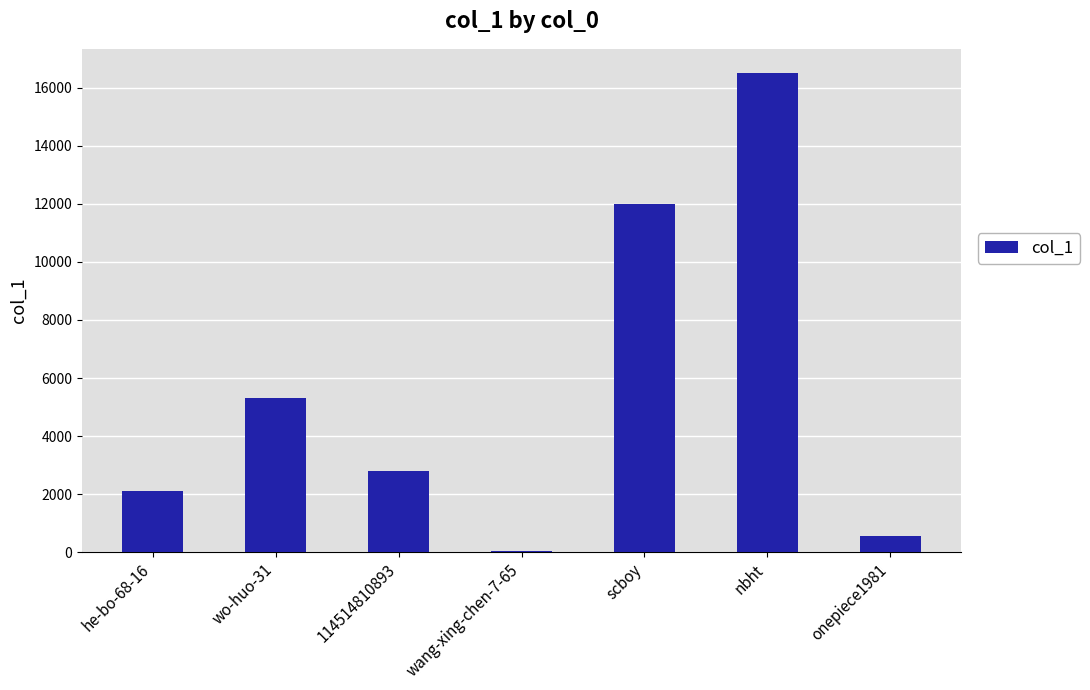

Rank the categories by value from highest to lowest.

nbht, scboy, wo-huo-31, 114514810893, he-bo-68-16, onepiece1981, wang-xing-chen-7-65